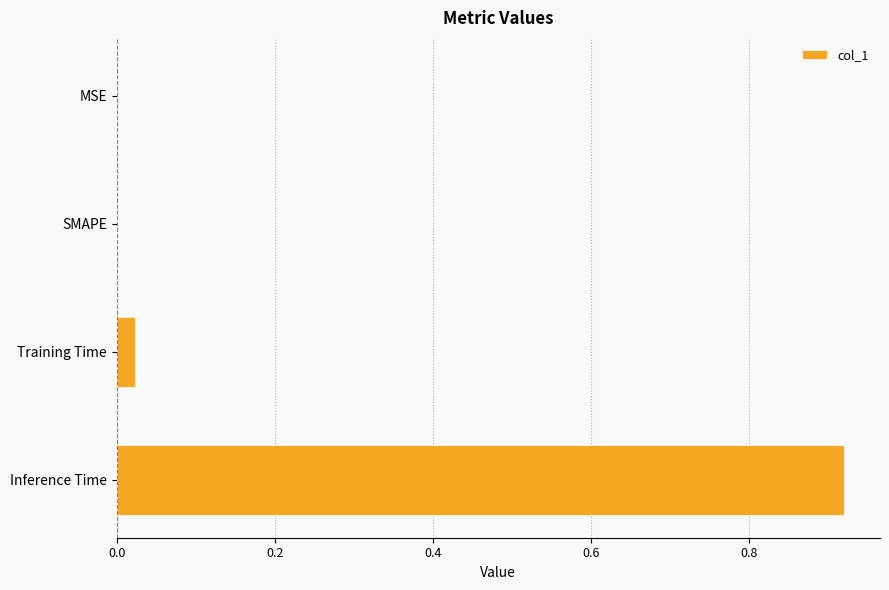

What is the change in value from MSE to Inference Time?

+0.9